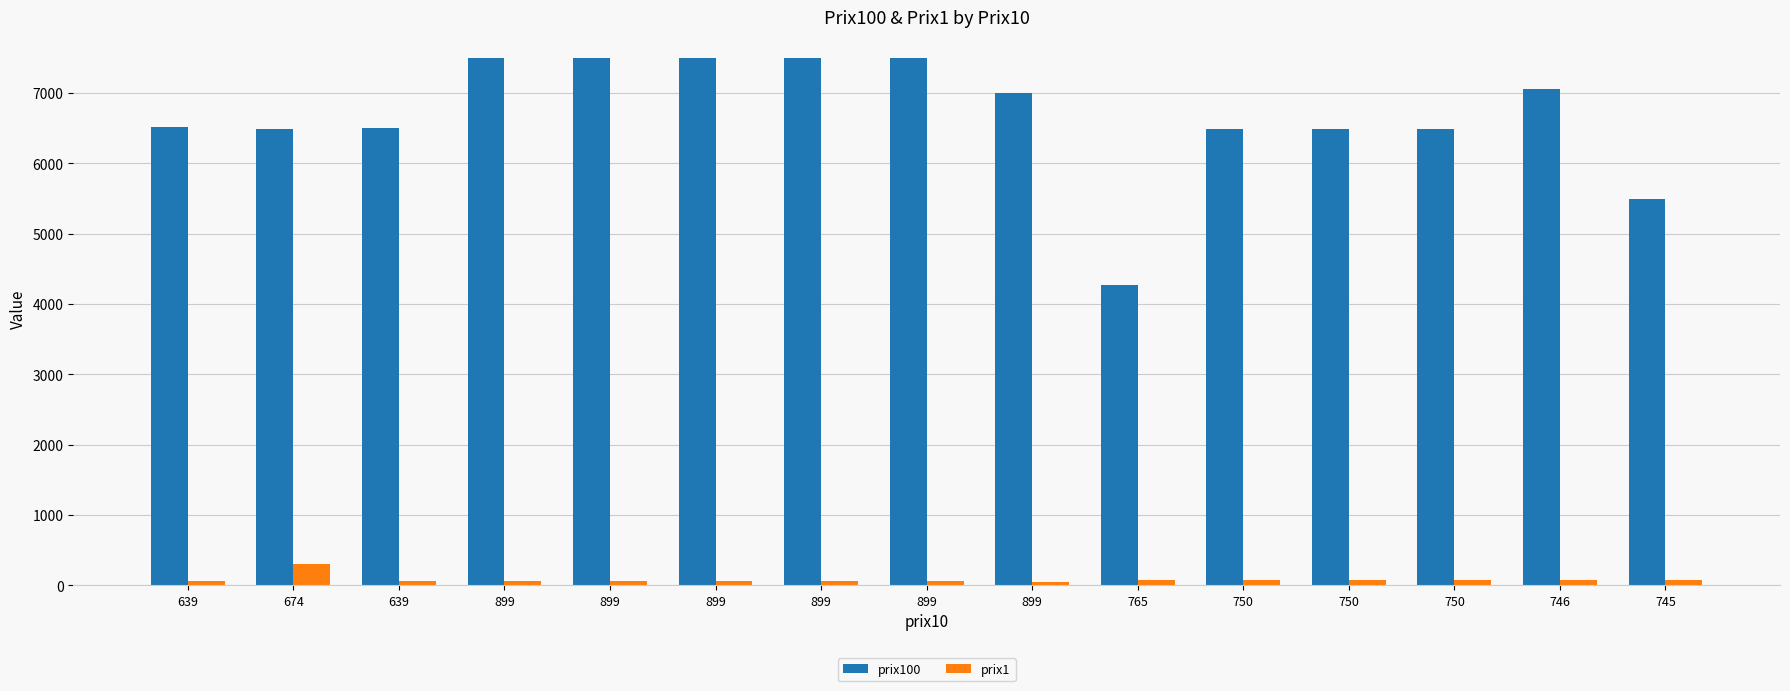

What is the total value across all series at 745?

5565